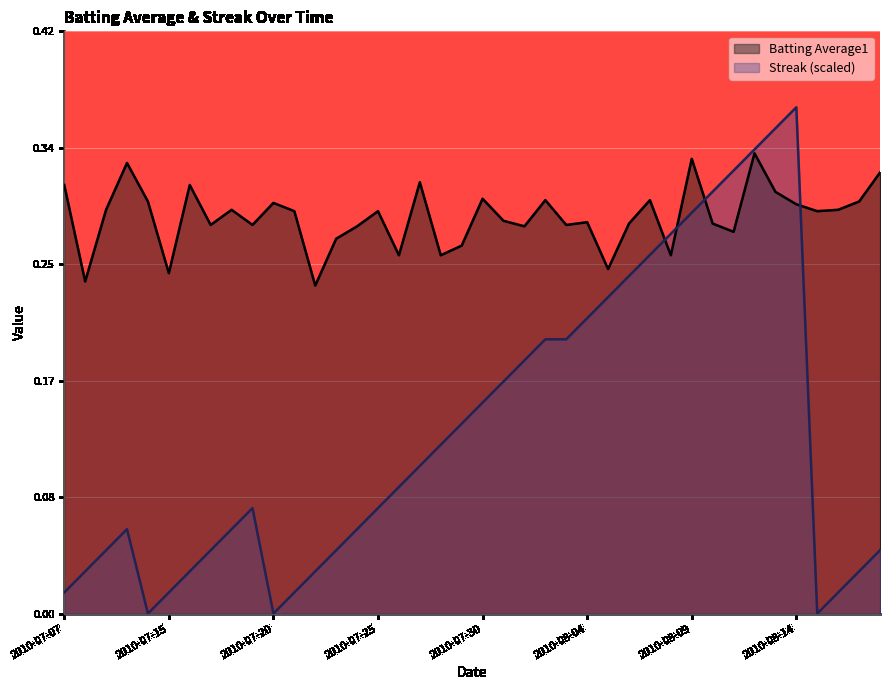

At how many categories does at least one series exceed 0?

40